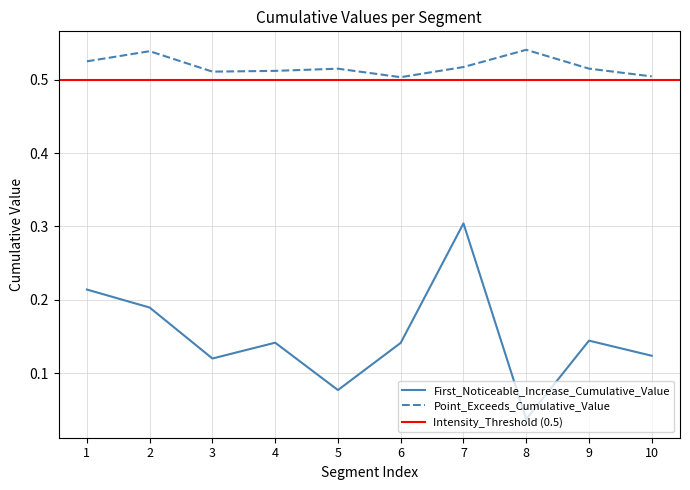

True or false: Point_Exceeds_Cumulative_Value and First_Noticeable_Increase_Cumulative_Value cross at least once.

False